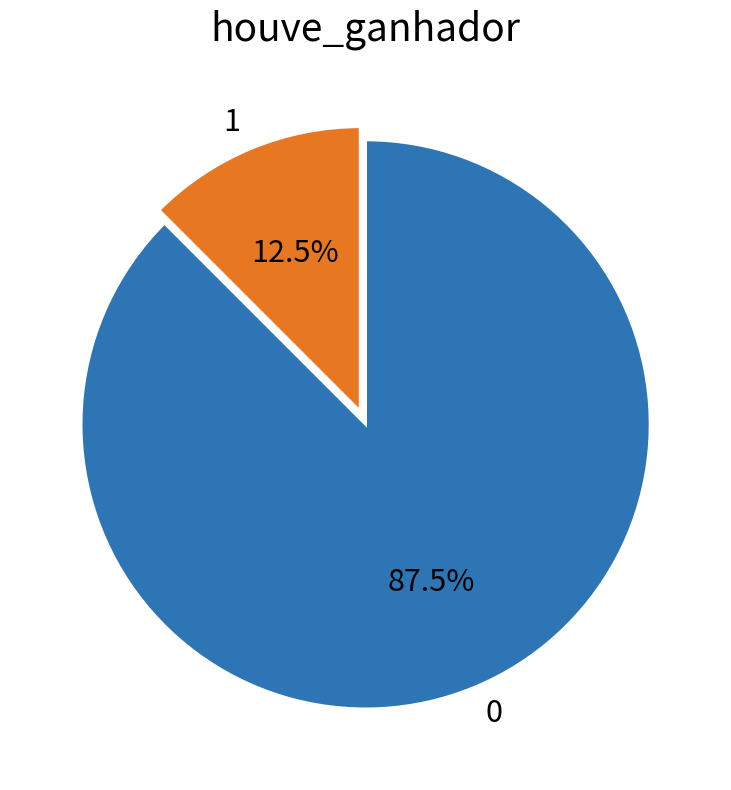

What is the ratio of the value at 1 to the value at 0?

0.1